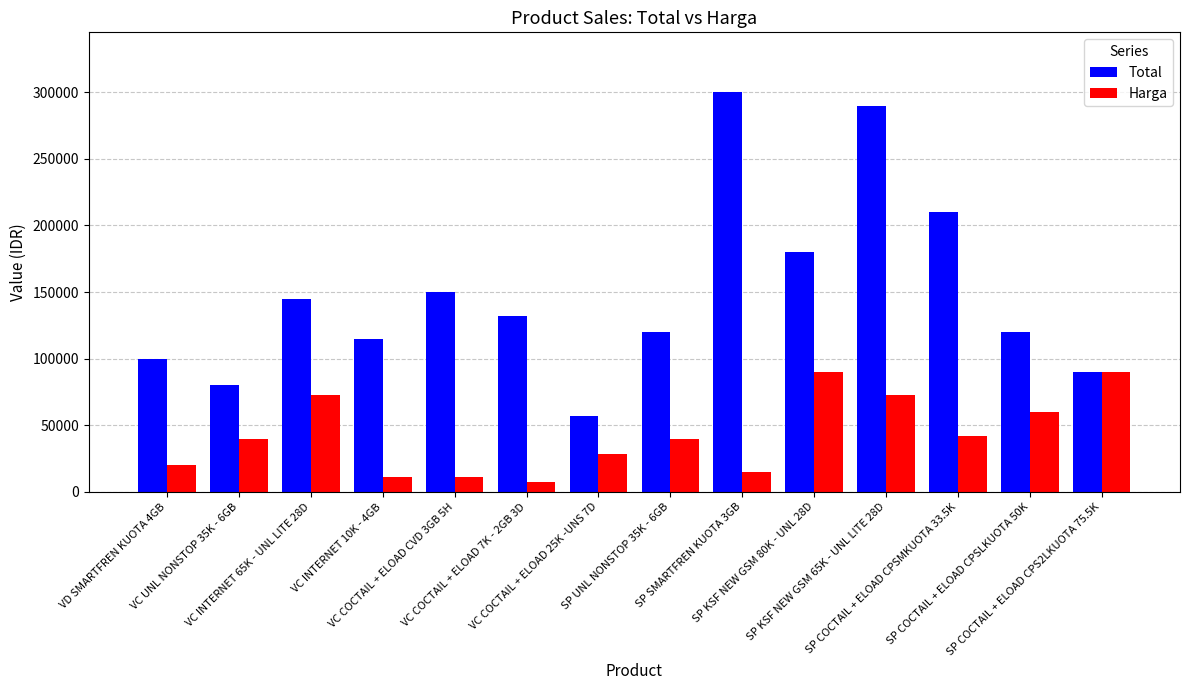

At which category does the chart reach its minimum across all series?

VC COCTAIL + ELOAD 7K - 2GB 3D